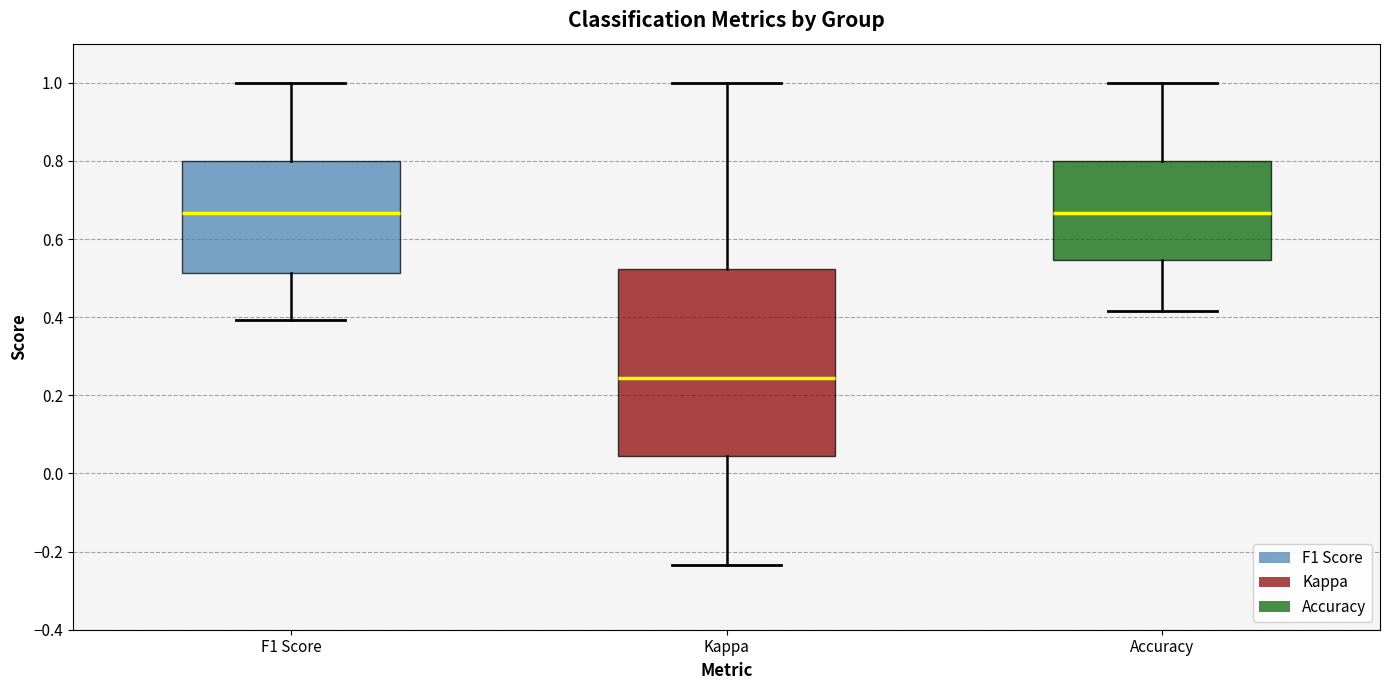

Which box's median line is the lowest?

Kappa